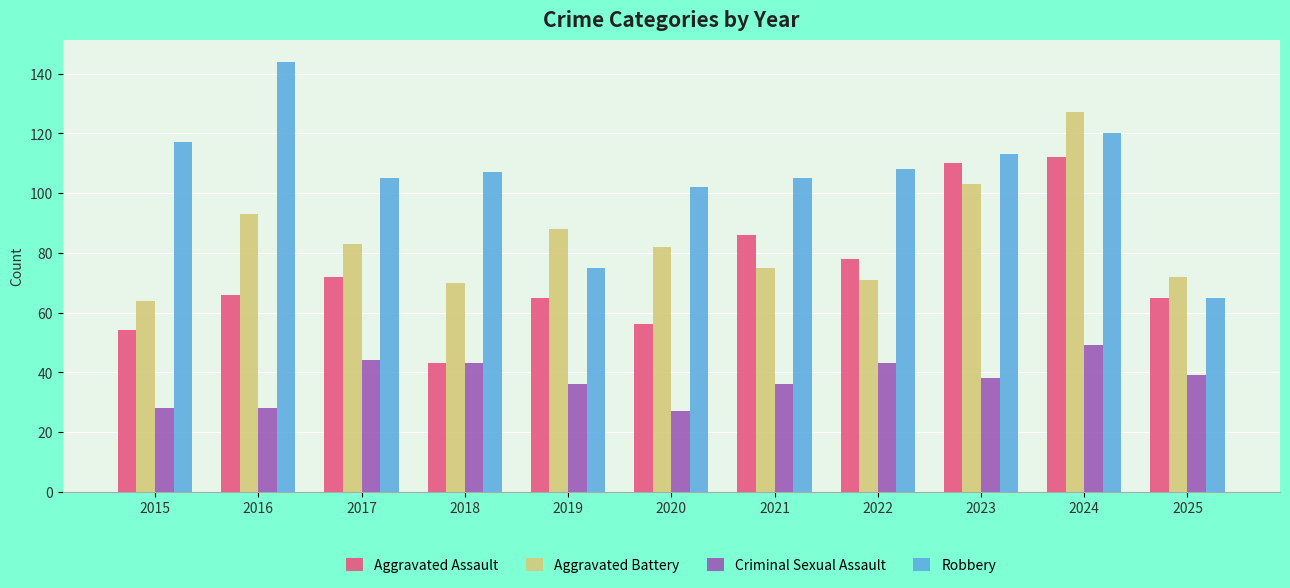

What is the difference between the second highest and minimum values in the Aggravated Battery series?

39